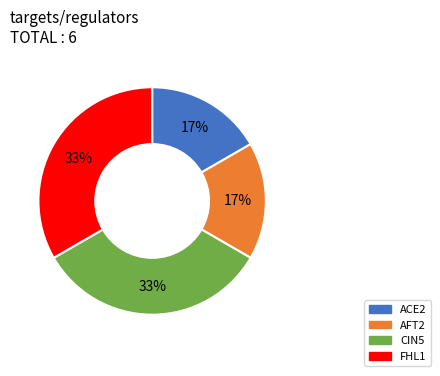

Approximately how many times larger is the value at CIN5 compared to FHL1?

1.0